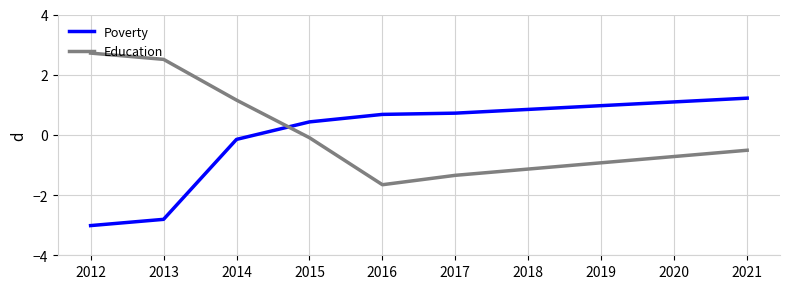

What is the total value across all series at 2013?

-0.3